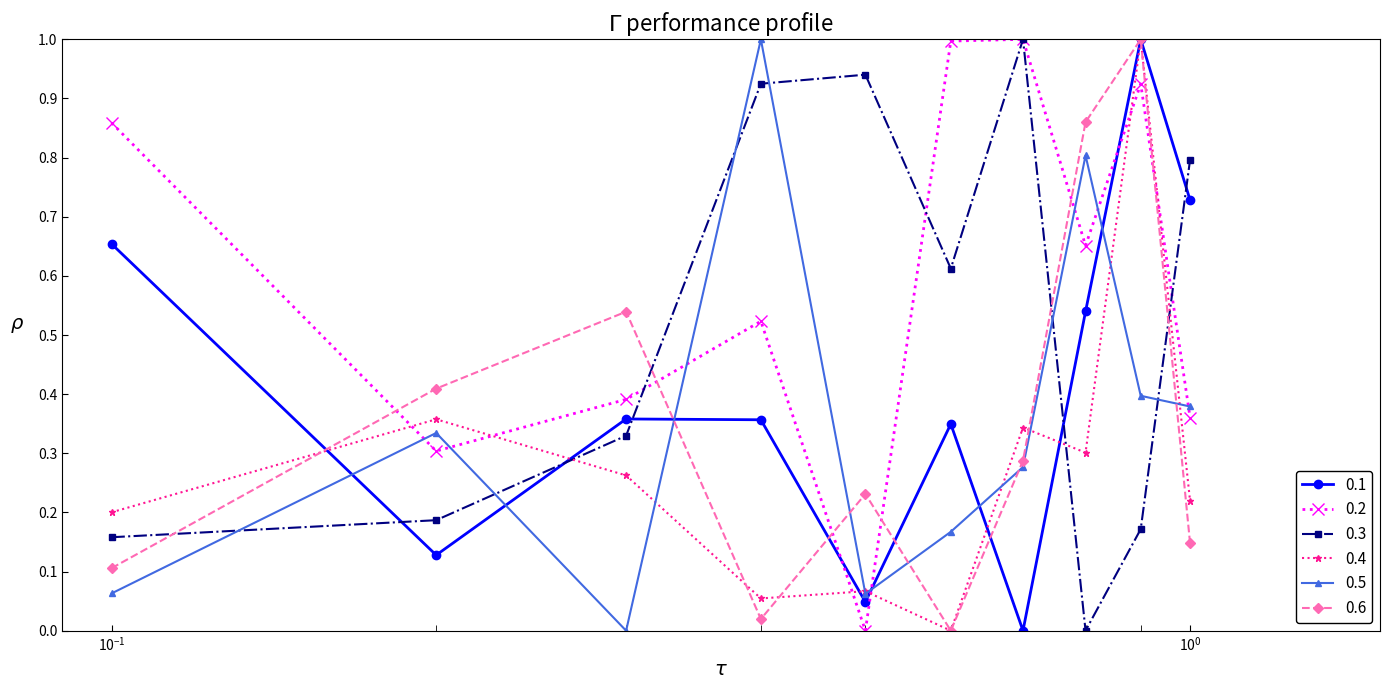

What are all the series names shown in the legend?

0.1, 0.2, 0.3, 0.4, 0.5, 0.6